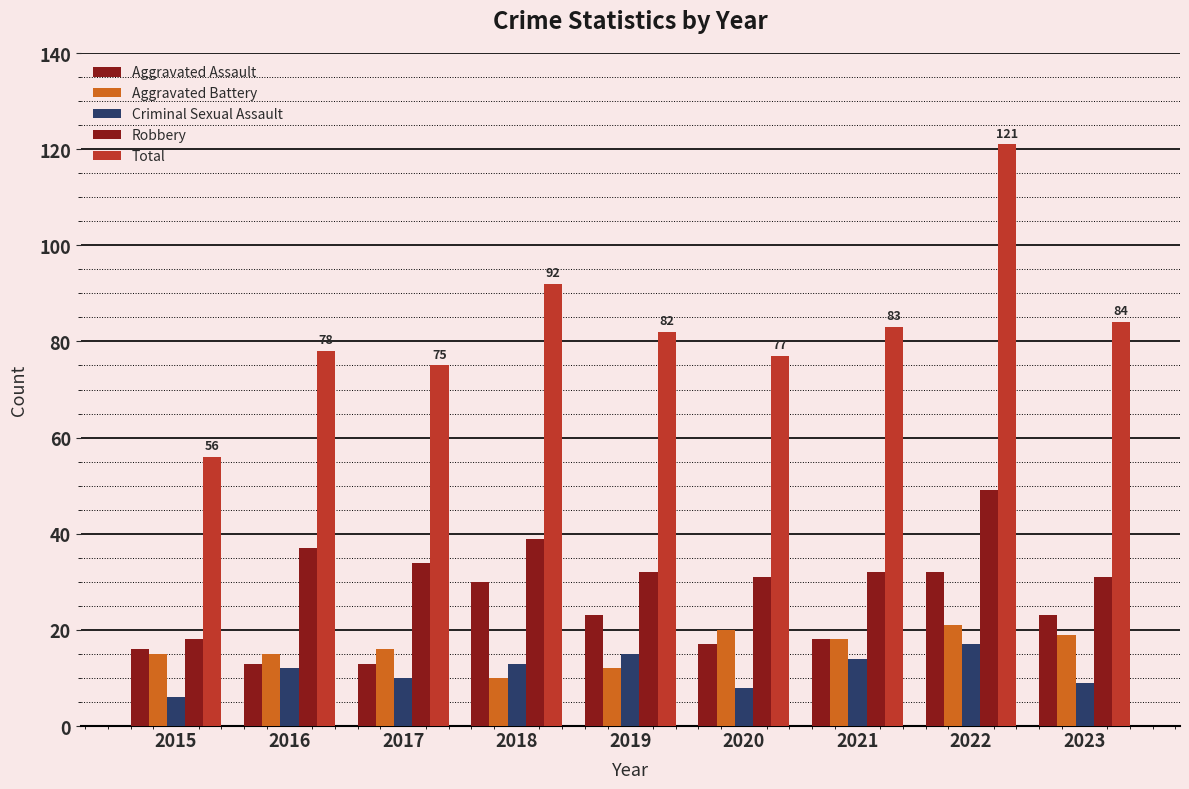

How many bars are there in total?

45